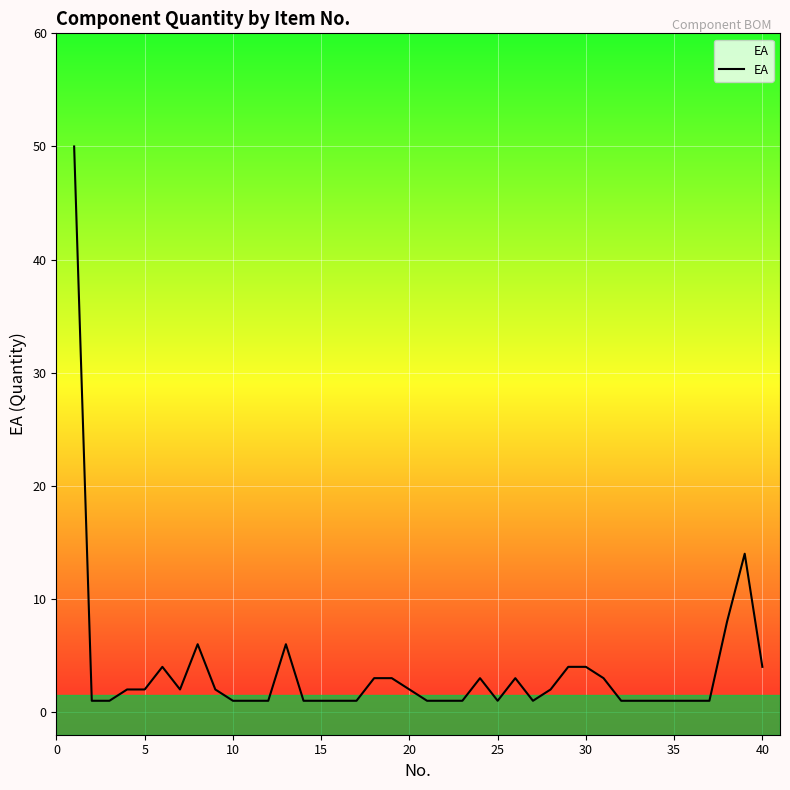

What is the maximum value shown in the chart?

50